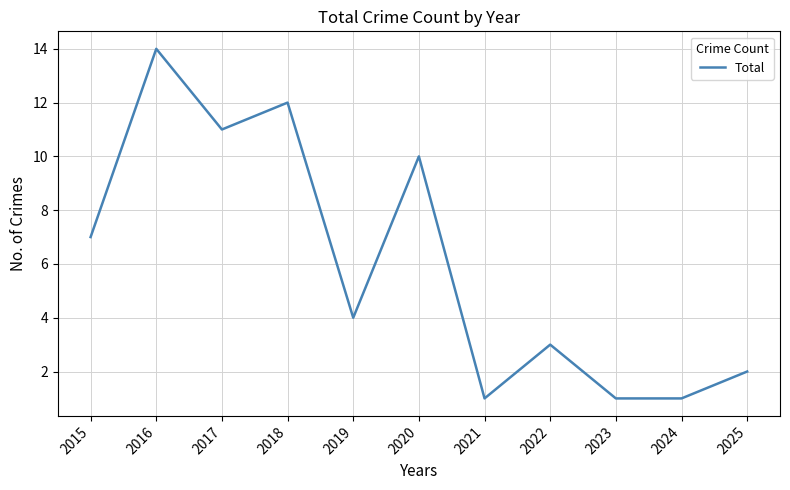

How many lines are shown in the chart?

1